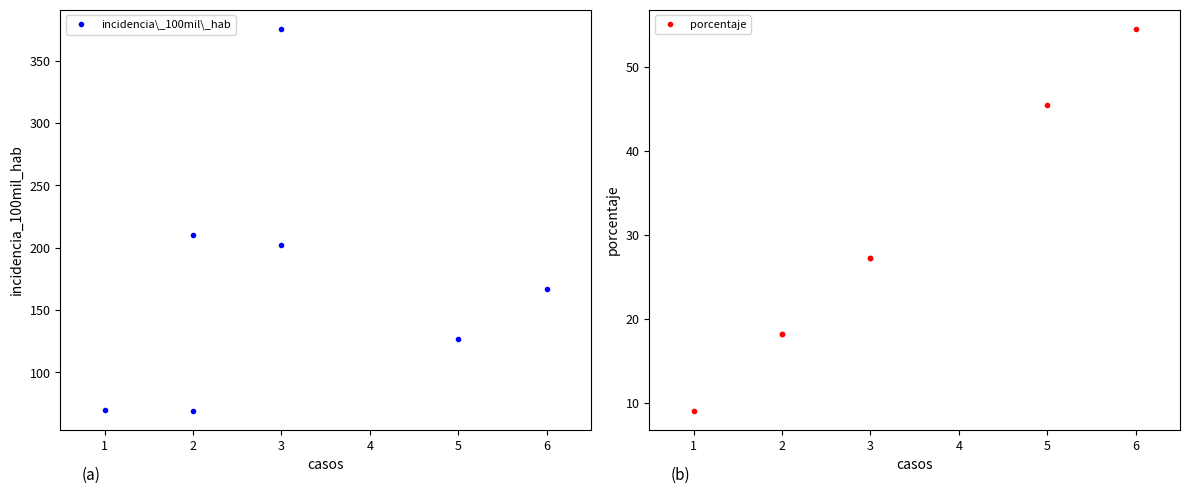

The value of porcentaje at 6 is 54.5. True or false?

True